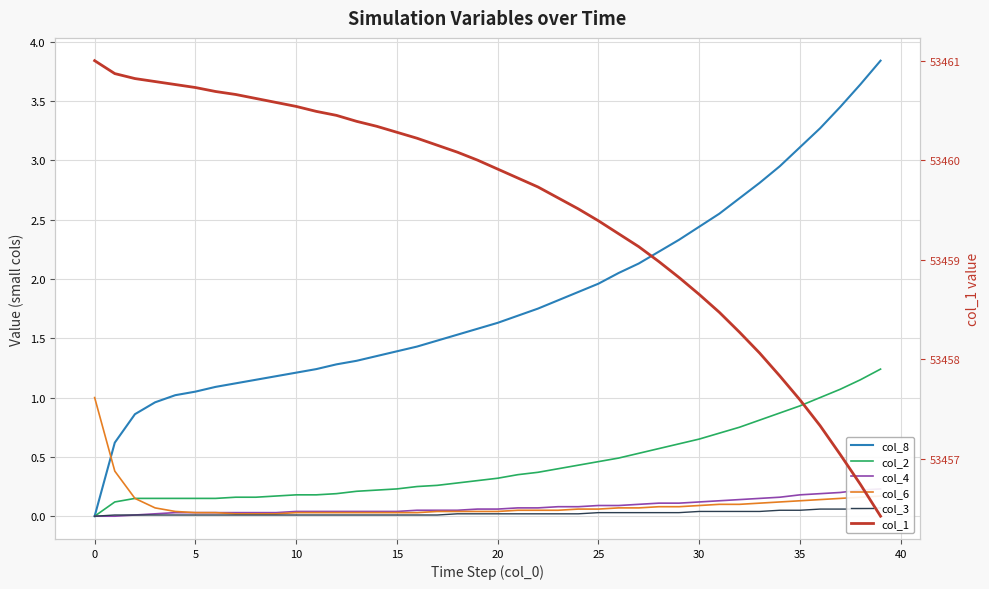

At 15, list the series in order from smallest to largest.

col_3, col_4, col_6, col_2, col_8, col_1